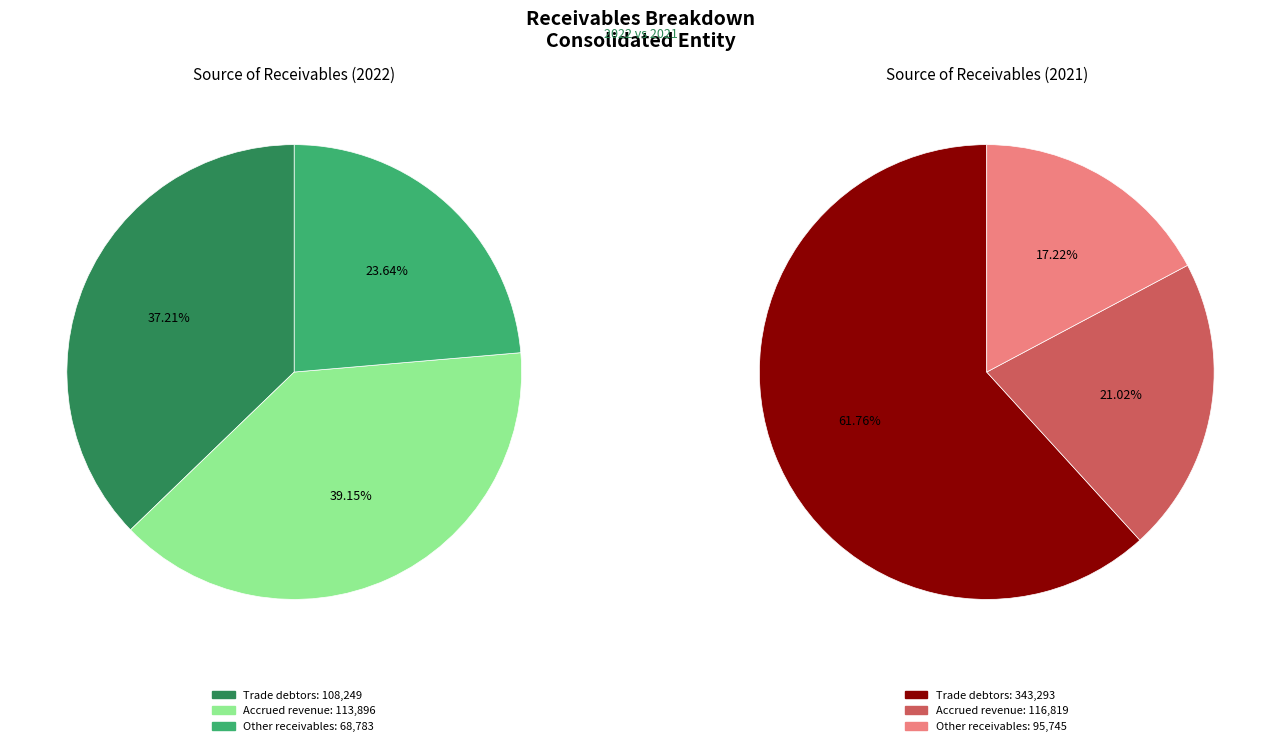

Does Accrued revenue represent more than half of the total?

No